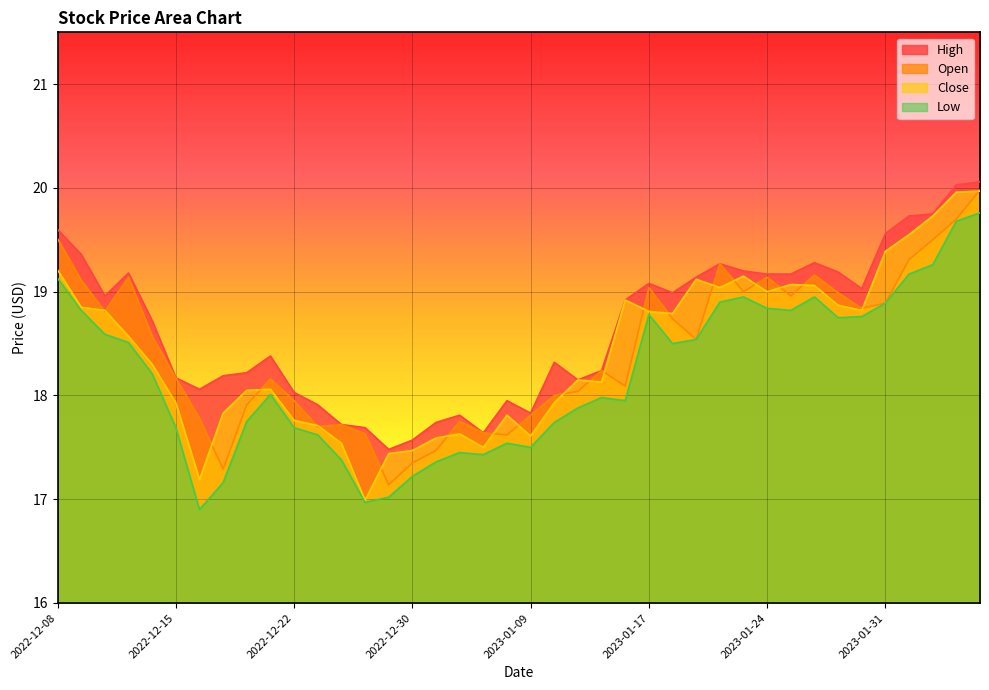

Rank the series at 2022-12-30 from lowest to highest value.

Low, Open, Close, High